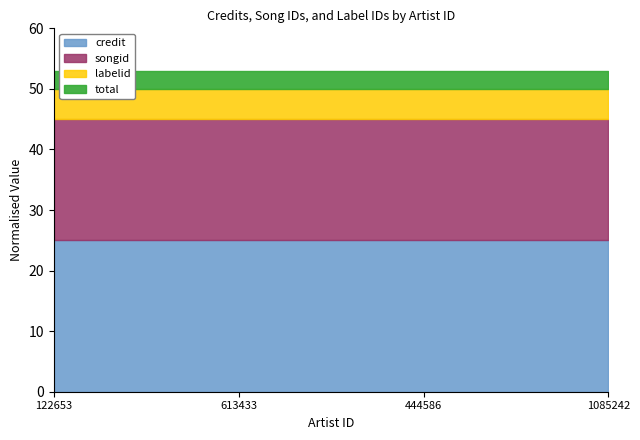

What is the minimum value for credit?

25